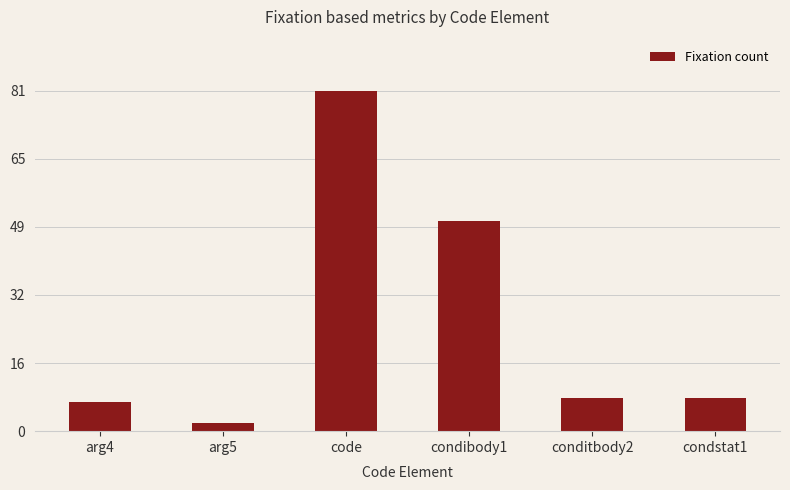

What is the change in value from arg5 to code?

+79